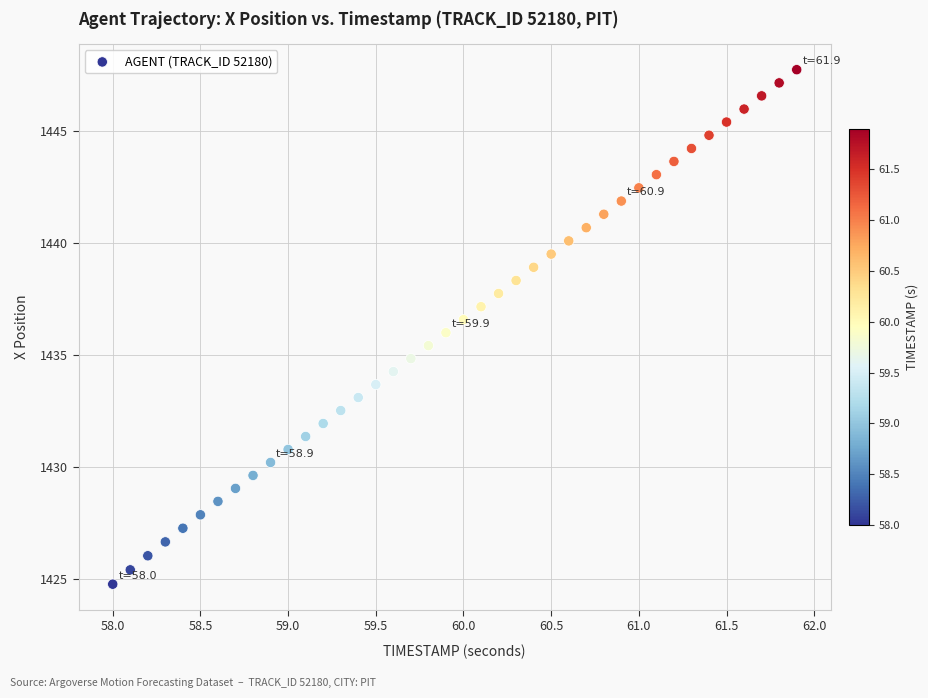

What is the range of X values (max minus min)?

3.9